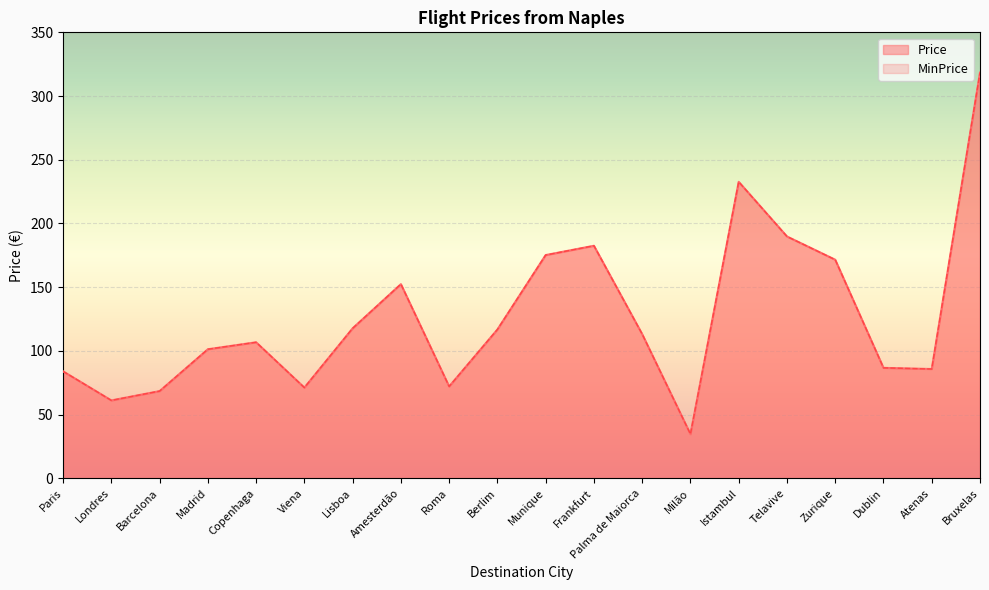

What is the label of the 7th point from the right?

Milão